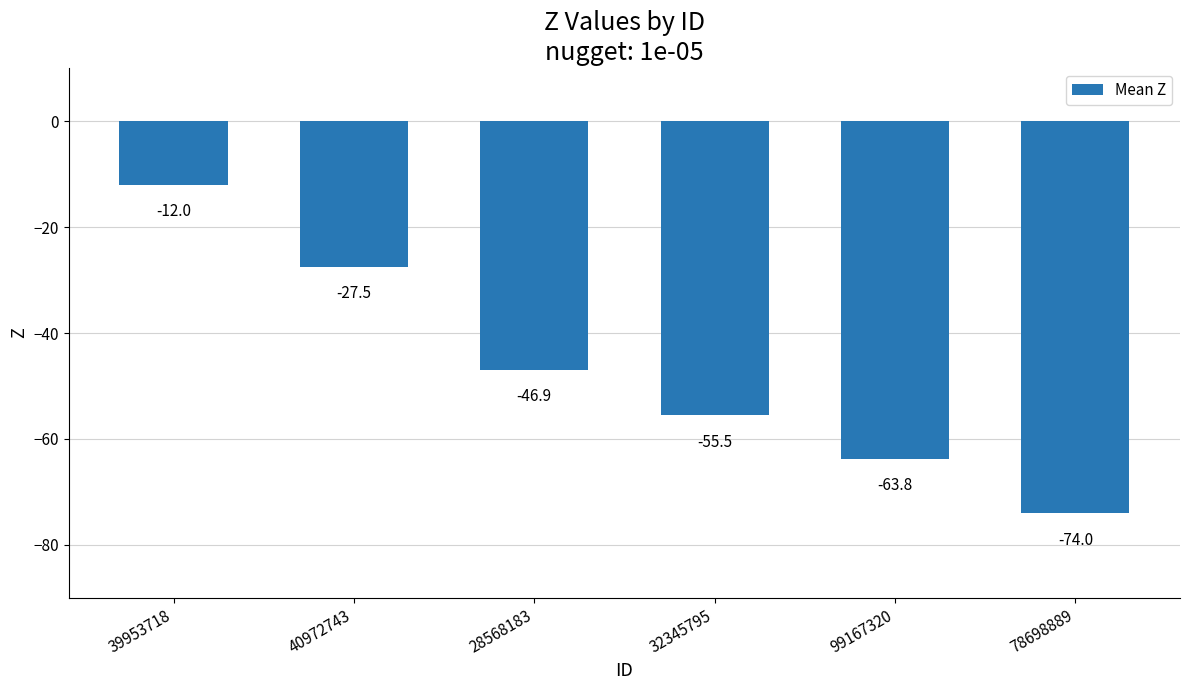

What position from the left is 78698889?

6